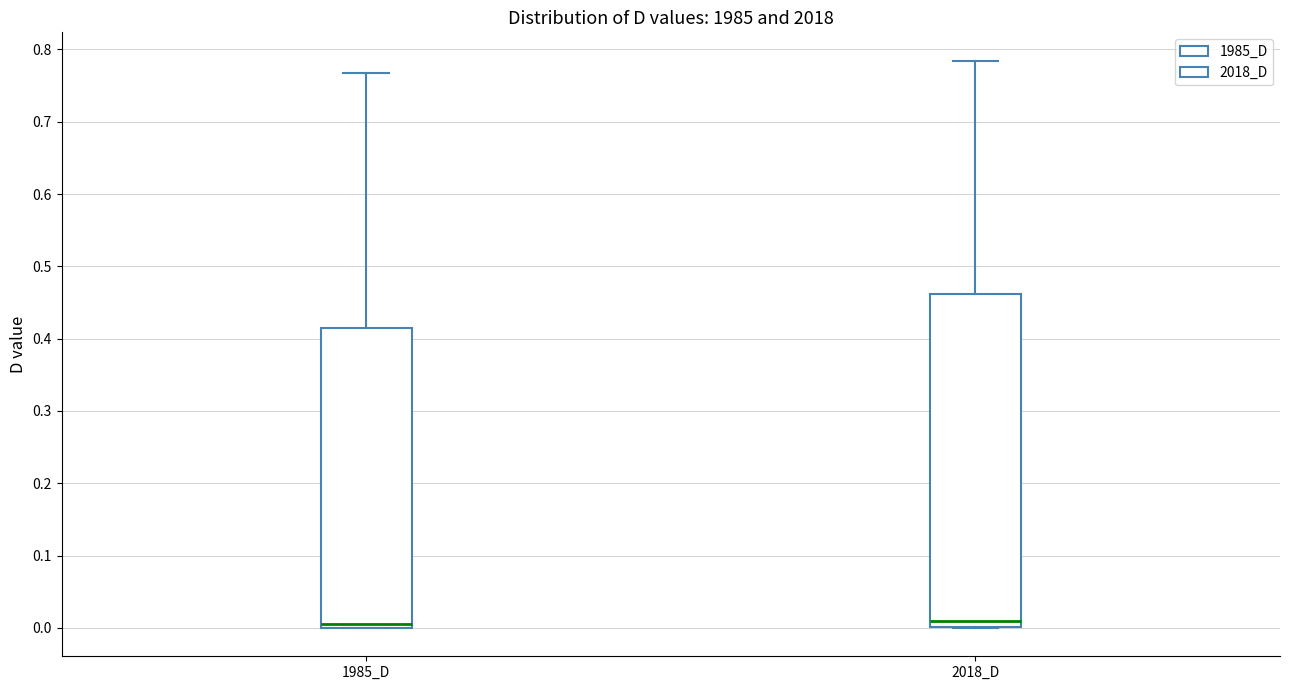

Where is the lower edge of the box for 2018_D on the y-axis? The values are not printed on the chart, so give them approximately, as read against the axis.

0.00